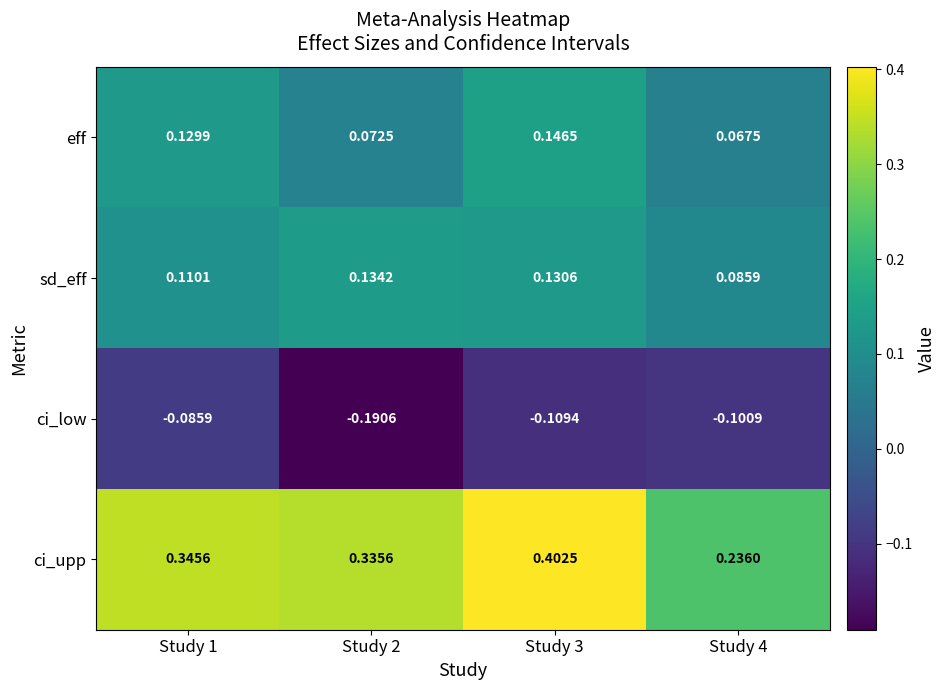

Is the value of eff at Study 4 greater than the value of sd_eff at Study 1?

No